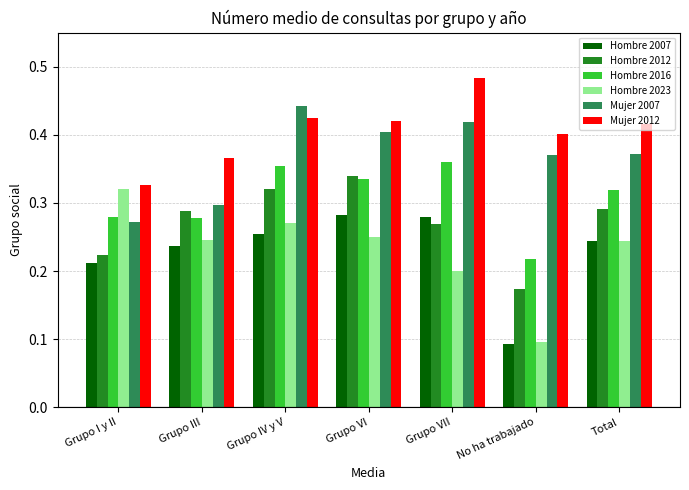

What are all the series names shown in the legend?

Hombre 2007, Hombre 2012, Hombre 2016, Hombre 2023, Mujer 2007, Mujer 2012